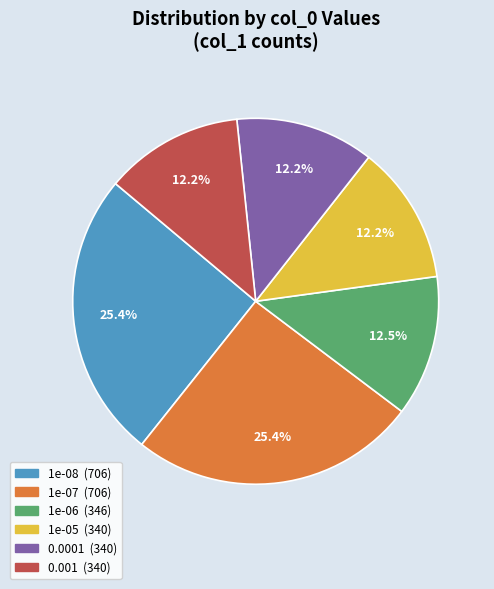

Combined, do 1e-06 and 0.0001 account for over 50%?

No